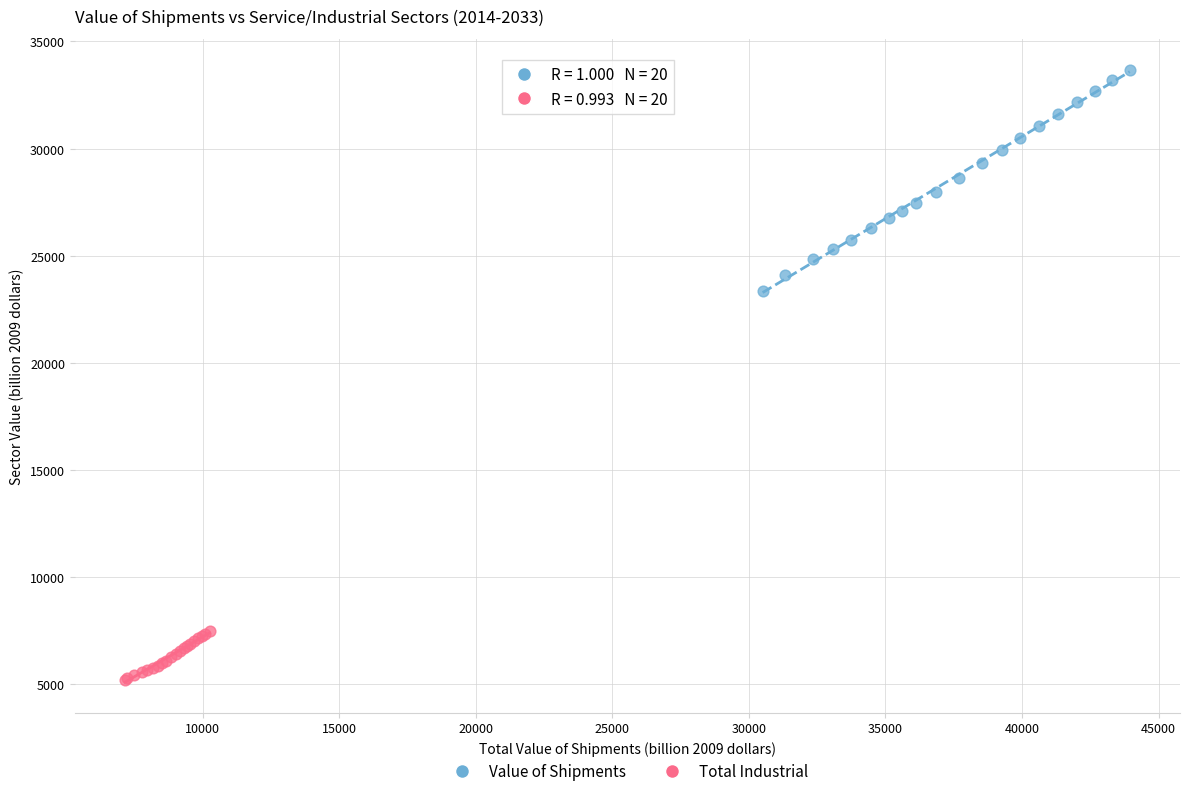

Which series has the largest Y range (max minus min)?

Value of Shipments